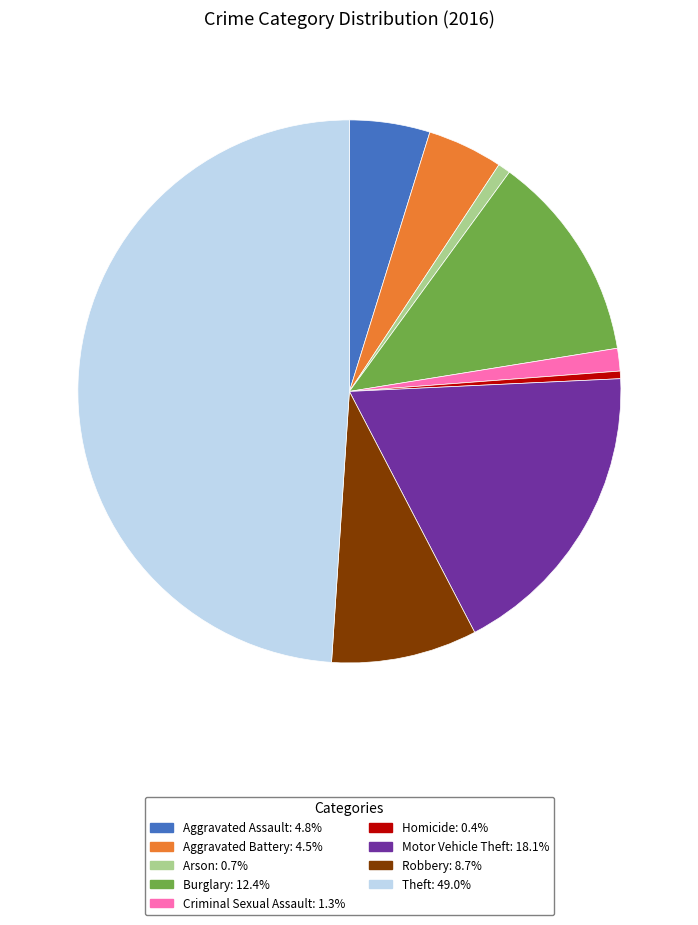

Does Arson represent more than half of the total?

No